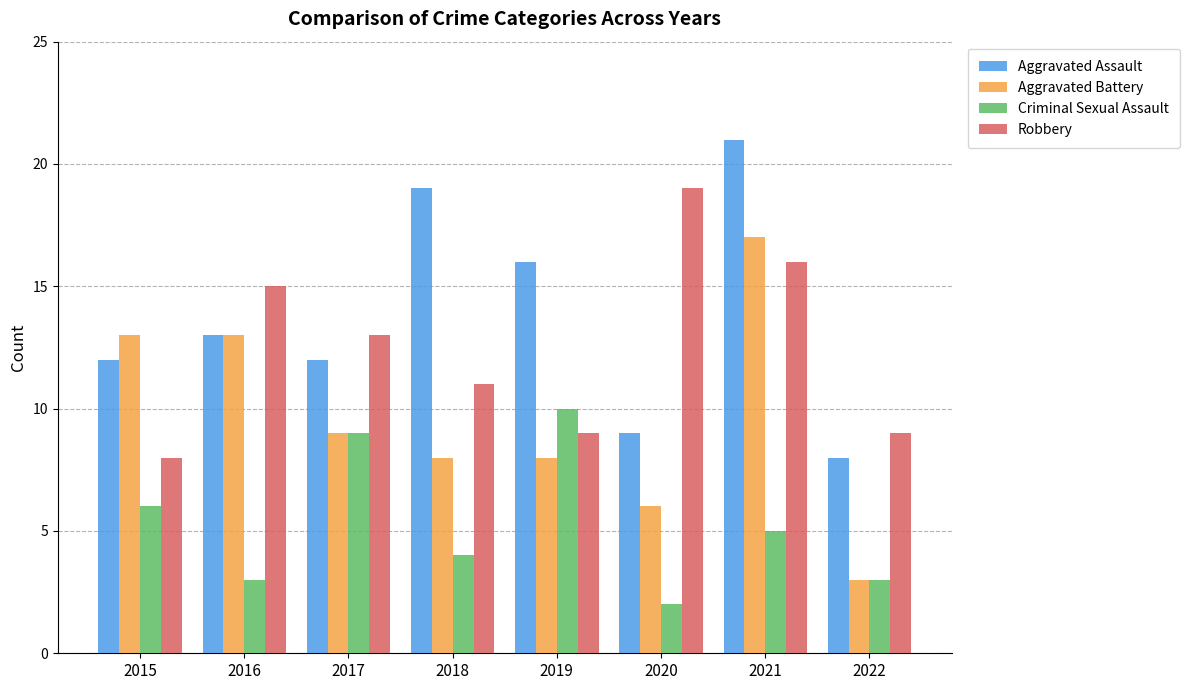

What is the spread (max minus min) of values at 2020?

17